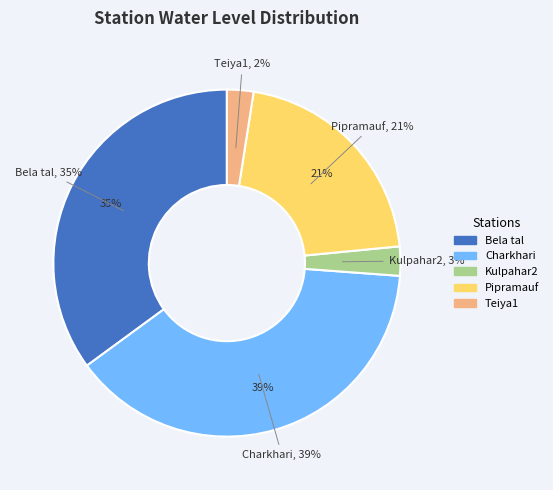

To the nearest percent, what portion does Charkhari represent?

39%